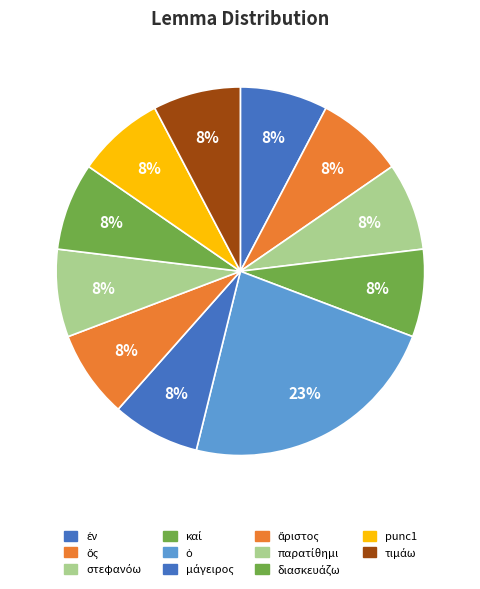

Is there a majority slice in this chart?

No